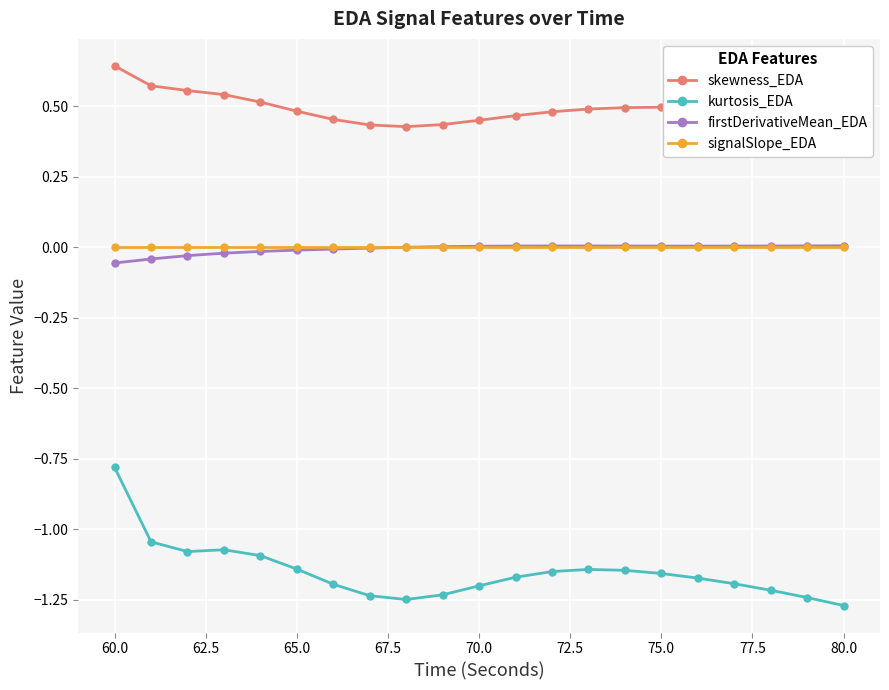

True or false: kurtosis_EDA and firstDerivativeMean_EDA cross at least once.

False